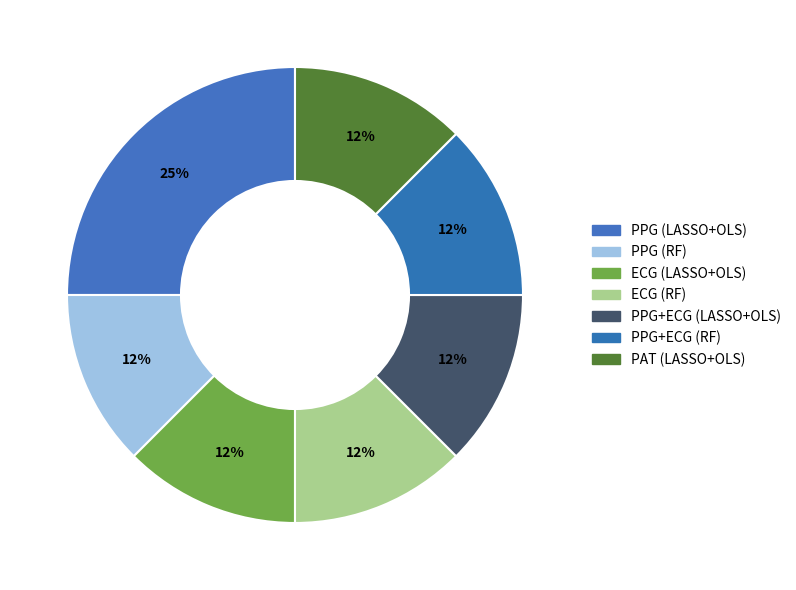

What is the smallest slice in the pie chart?

PPG (RF)